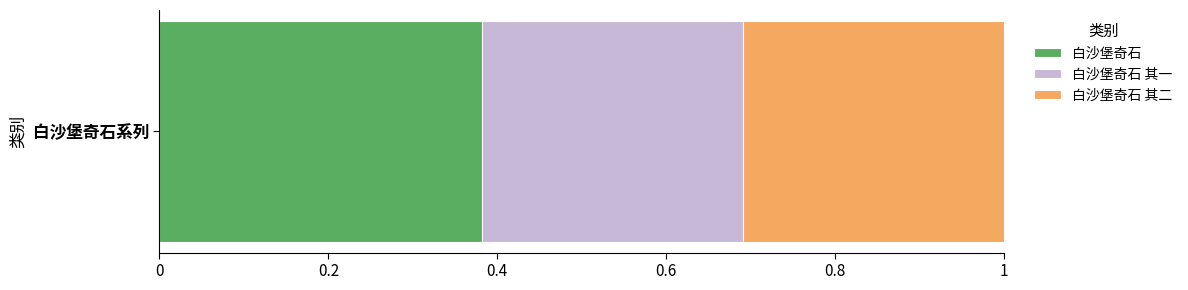

Is it true that 白沙堡奇石 equals 0.2 at 白沙堡奇石系列?

False